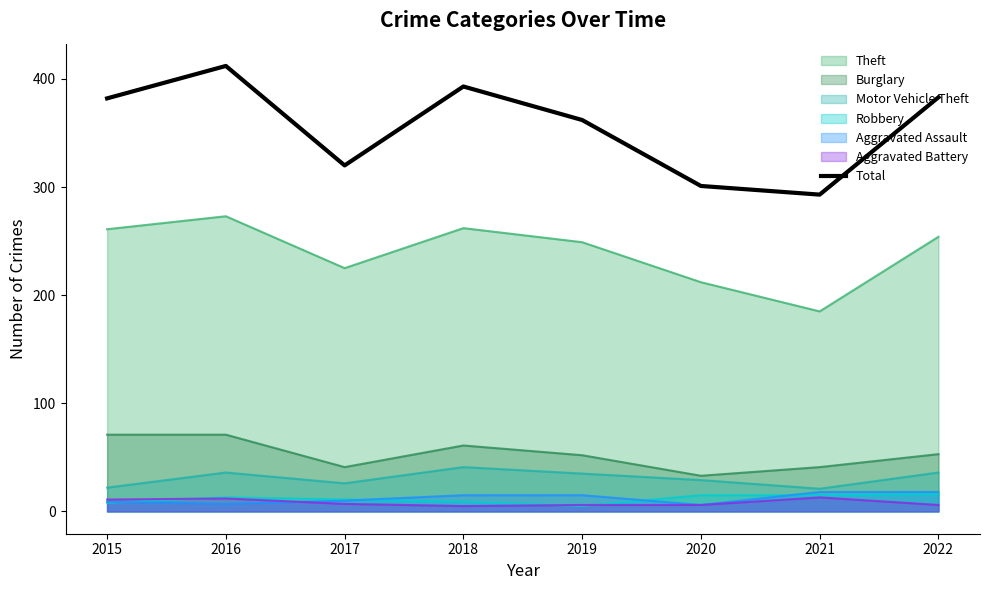

Rank the categories by value from highest to lowest.

2016, 2018, 2022, 2015, 2019, 2017, 2020, 2021